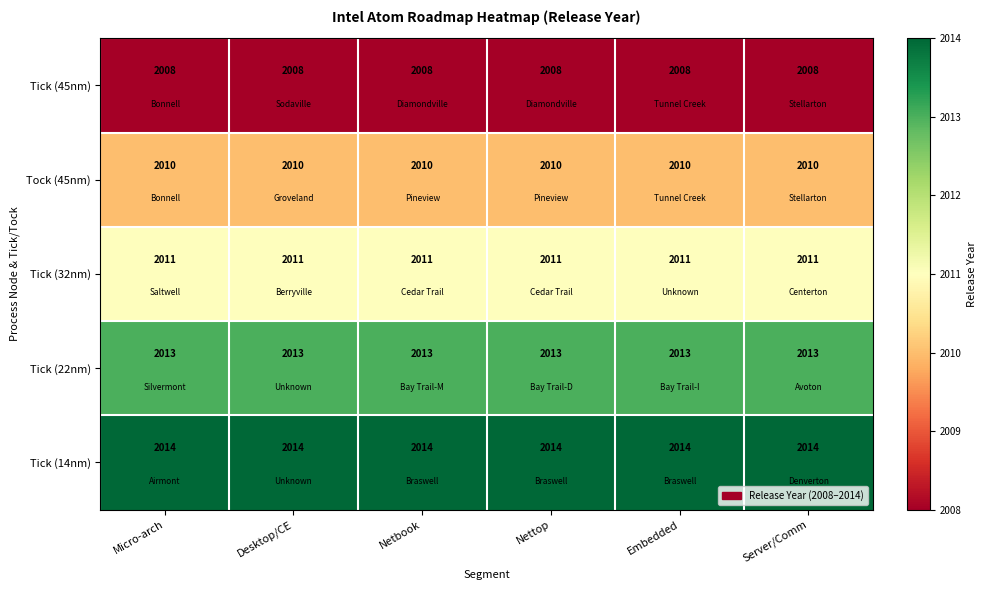

Which series has the largest total across all categories?

Tick (14nm)